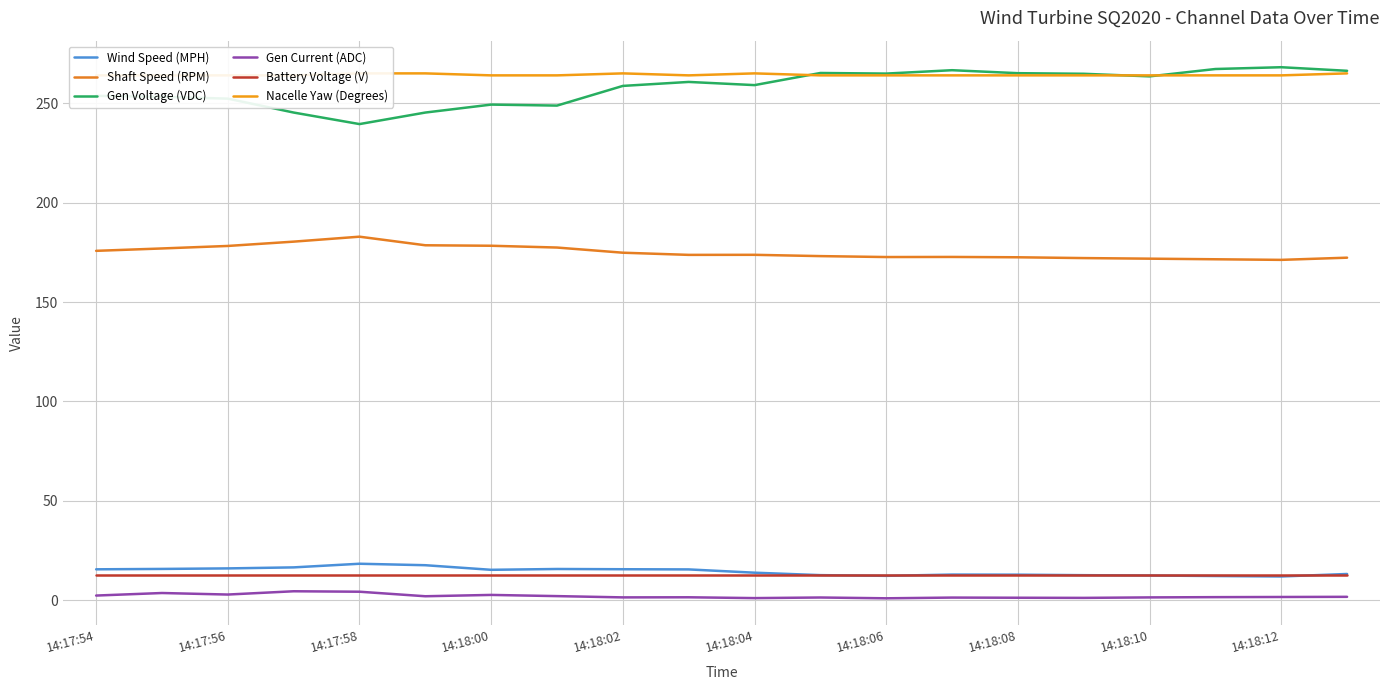

Reading left to right, extract all data points from this chart.

Wind Speed (MPH): 15.6	15.7	16.0	16.5	18.4	17.6	15.3	15.7	15.6	15.5	13.8	12.6	12.3	12.9	12.8	12.6	12.4	12.2	11.9	13.2
Shaft Speed (RPM): 175.7	176.9	178.2	180.4	182.9	178.5	178.3	177.4	174.8	173.7	173.7	173.1	172.6	172.7	172.5	172.1	171.8	171.5	171.2	172.3
Gen Voltage (VDC): 253.7	253.2	252.3	245.3	239.5	245.3	249.3	248.8	258.7	260.7	259.1	265.2	264.9	266.6	265.1	264.8	263.5	267.2	268.1	266.3
Gen Current (ADC): 2.4	3.6	2.9	4.5	4.3	2.0	2.7	2.1	1.4	1.5	1.1	1.4	1.0	1.3	1.2	1.2	1.4	1.6	1.6	1.7
Battery Voltage (V): 12.8	12.8	12.8	12.8	12.8	12.8	12.8	12.8	12.8	12.8	12.8	12.8	12.8	12.8	12.8	12.8	12.8	12.8	12.8	12.8
Nacelle Yaw (Degrees): 264.0	264.0	264.0	264.0	265.0	265.0	264.0	264.0	265.0	264.0	265.0	264.0	264.0	264.0	264.0	264.0	264.0	264.0	264.0	265.0